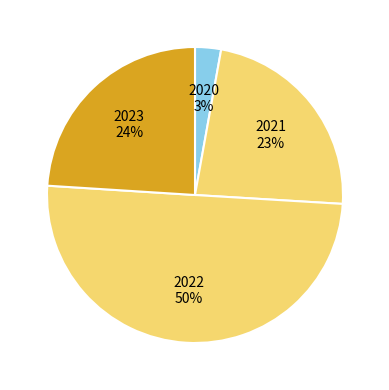

What is the majority slice?

2022